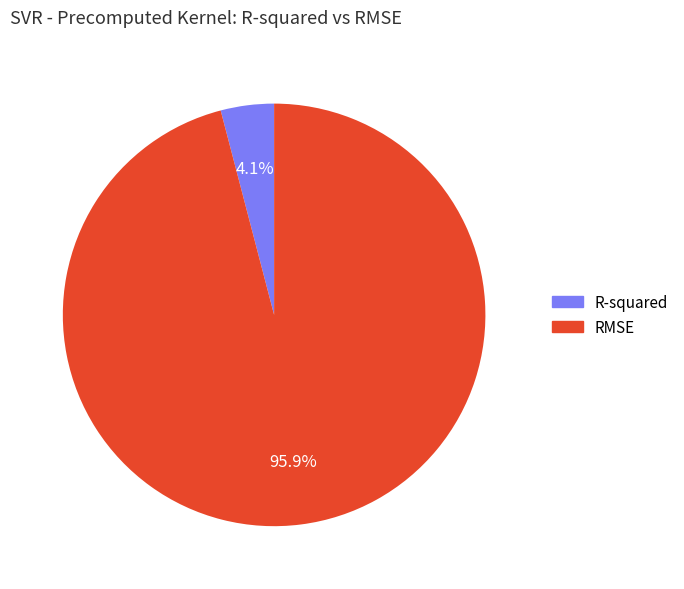

To the nearest percent, what is the average slice percentage?

50%